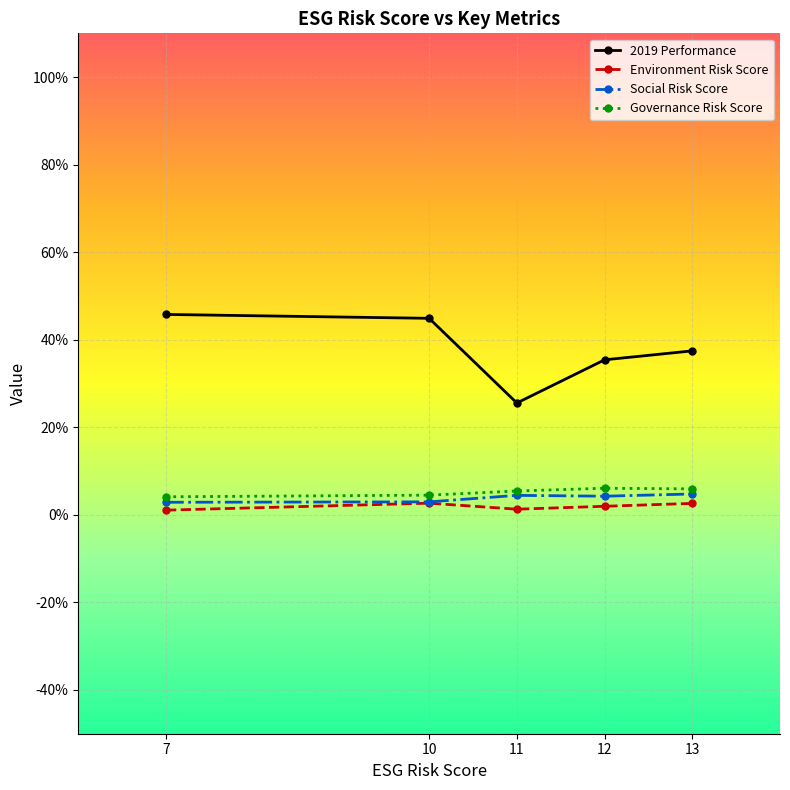

What is the difference between the second highest and minimum values in the Social Risk Score series?

1.6